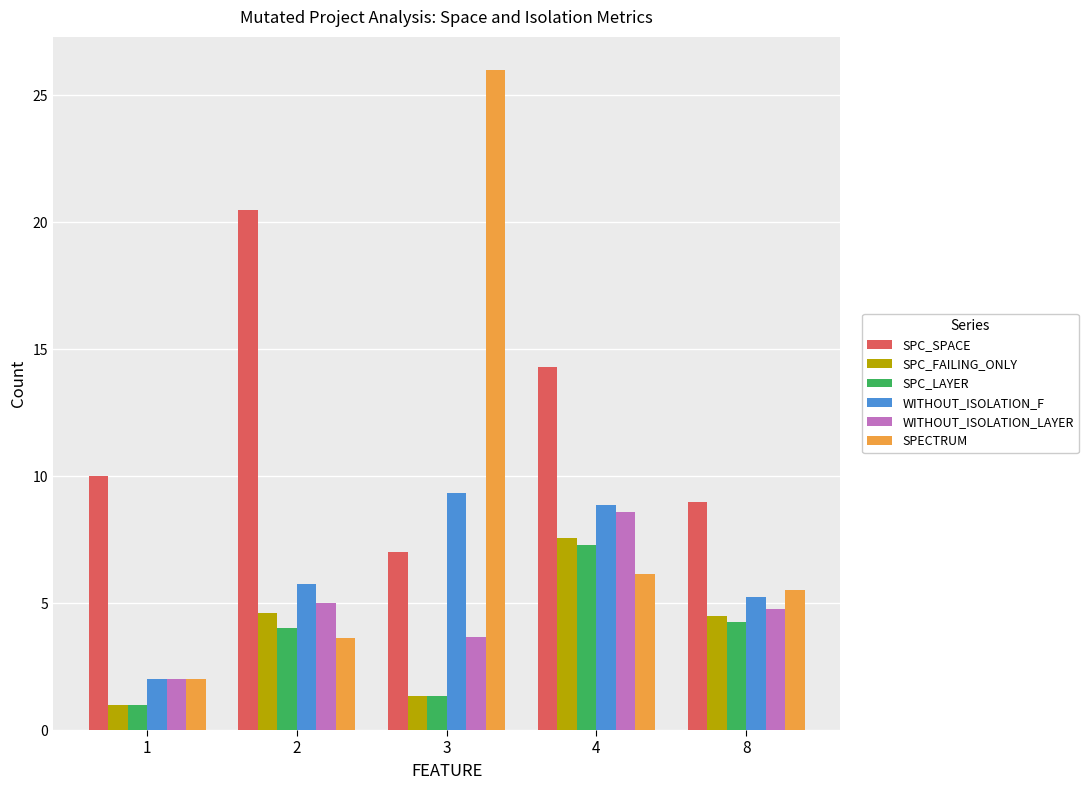

Rank the series by their maximum value, from lowest to highest.

SPC_LAYER, SPC_FAILING_ONLY, WITHOUT_ISOLATION_LAYER, WITHOUT_ISOLATION_F, SPC_SPACE, SPECTRUM